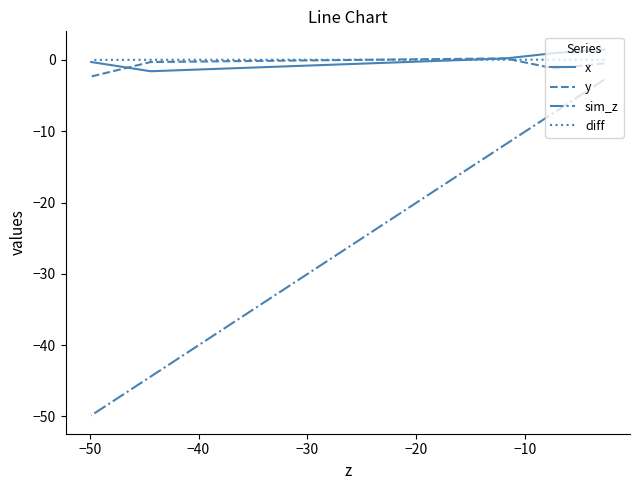

After their last crossing, which series has the higher values: diff or y?

diff